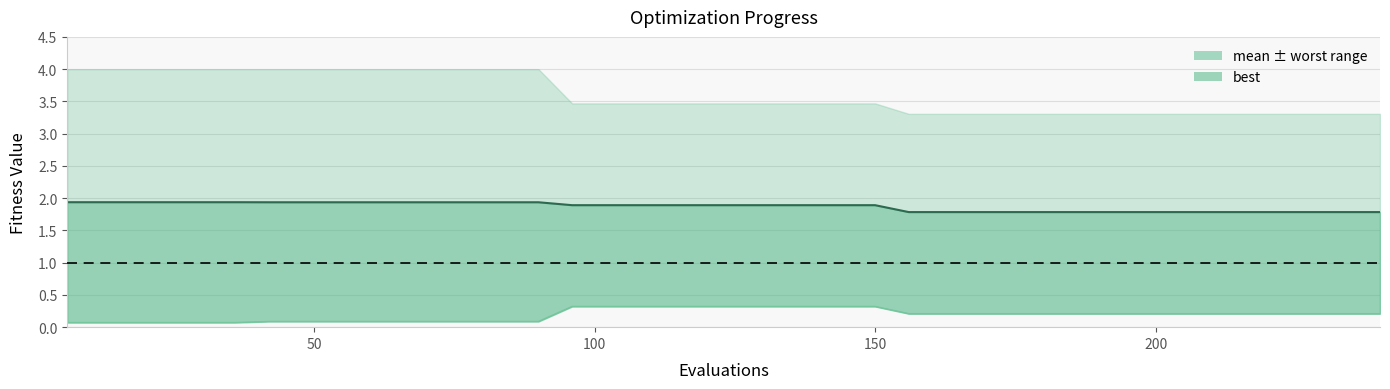

Rank the series at 100 from highest to lowest value.

mean_line, best